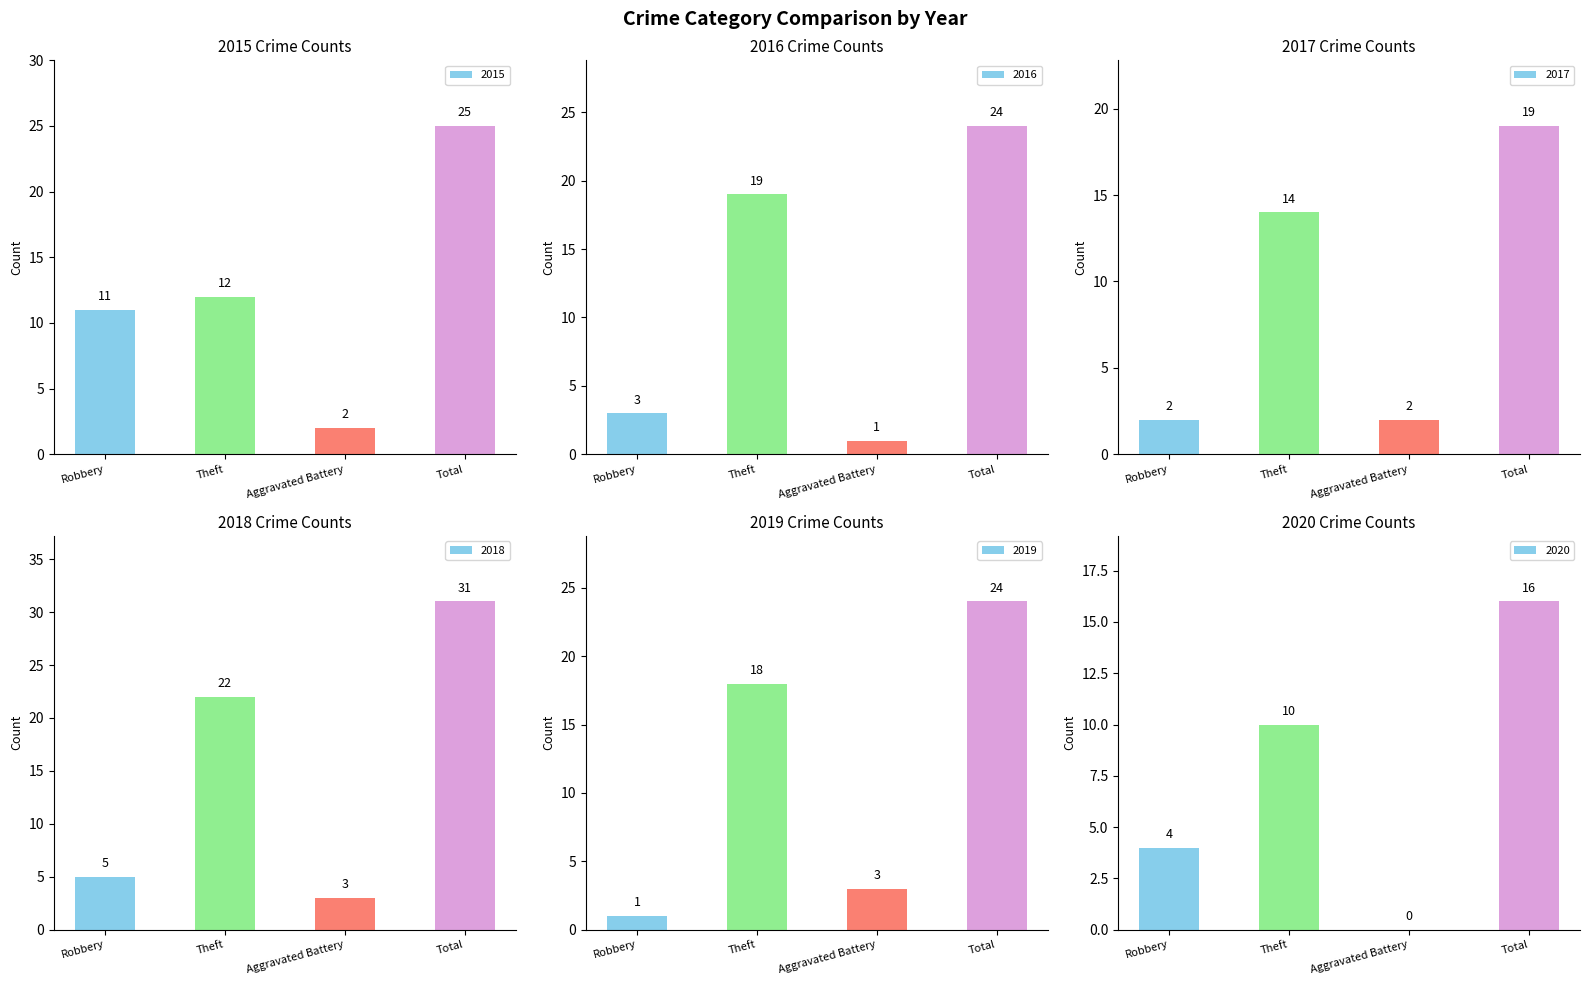

What is the total value across all series at Aggravated Battery?

11